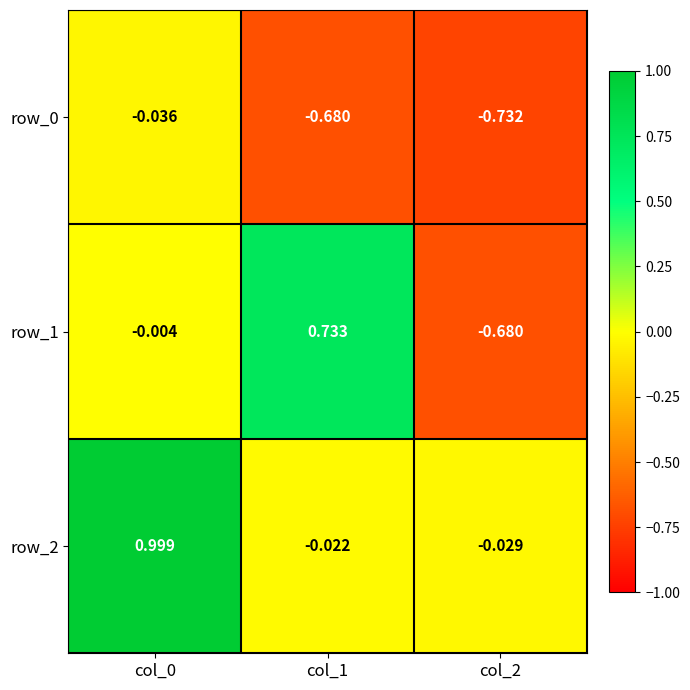

Is the value of row_2 at col_2 greater than the value of row_1 at col_2?

Yes